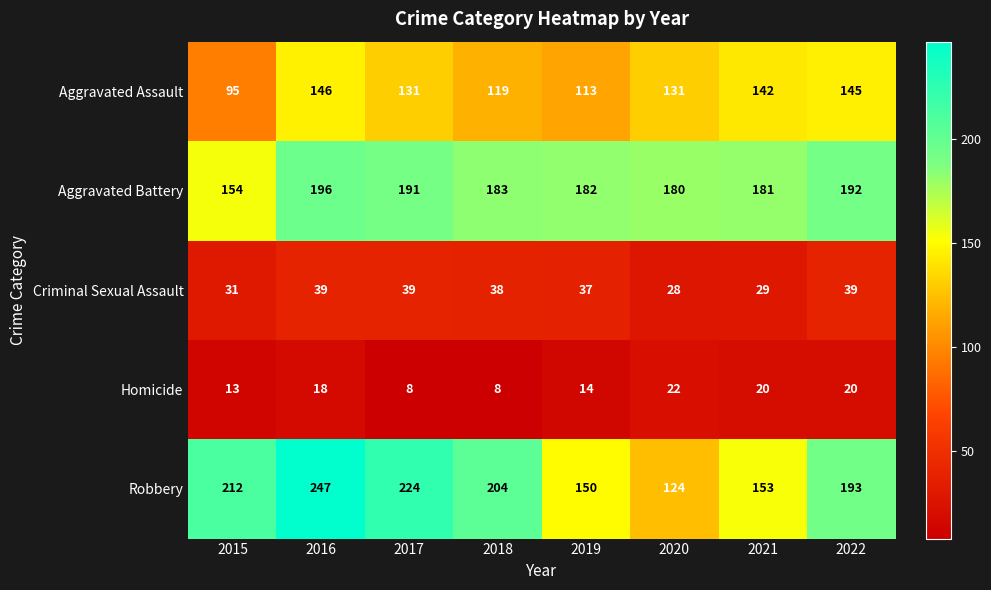

What is the sum of the Homicide values at 2021 and 2016?

38